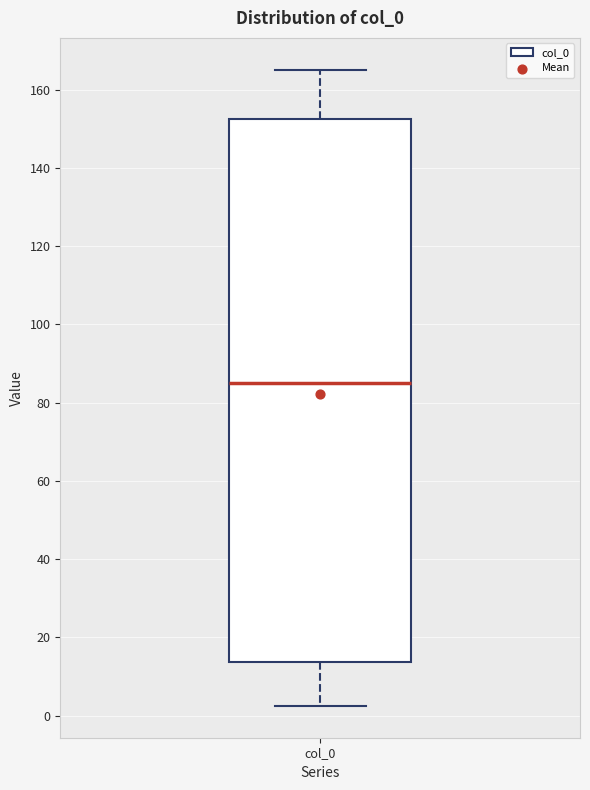

Read this box plot against the y-axis: the position of the median line, the range covered by the box, and the ends of both whiskers. The values are not printed on the chart, so give them approximately, as read against the axis.

median 86, box 14 to 152, whiskers 2 to 166